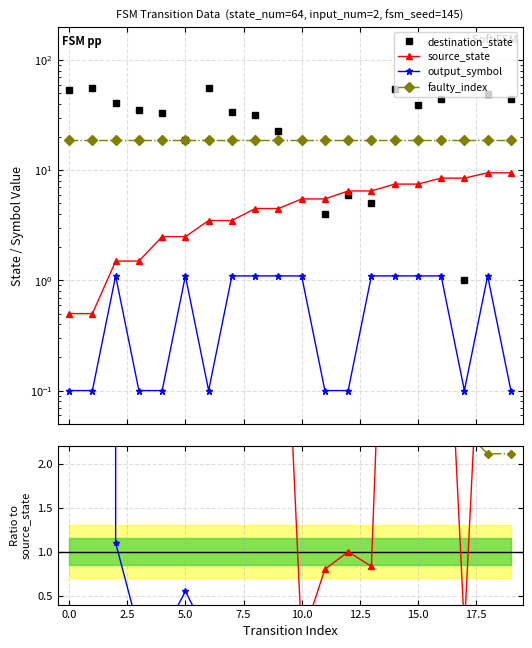

Does the chart display data point markers on the line(s)?

Yes